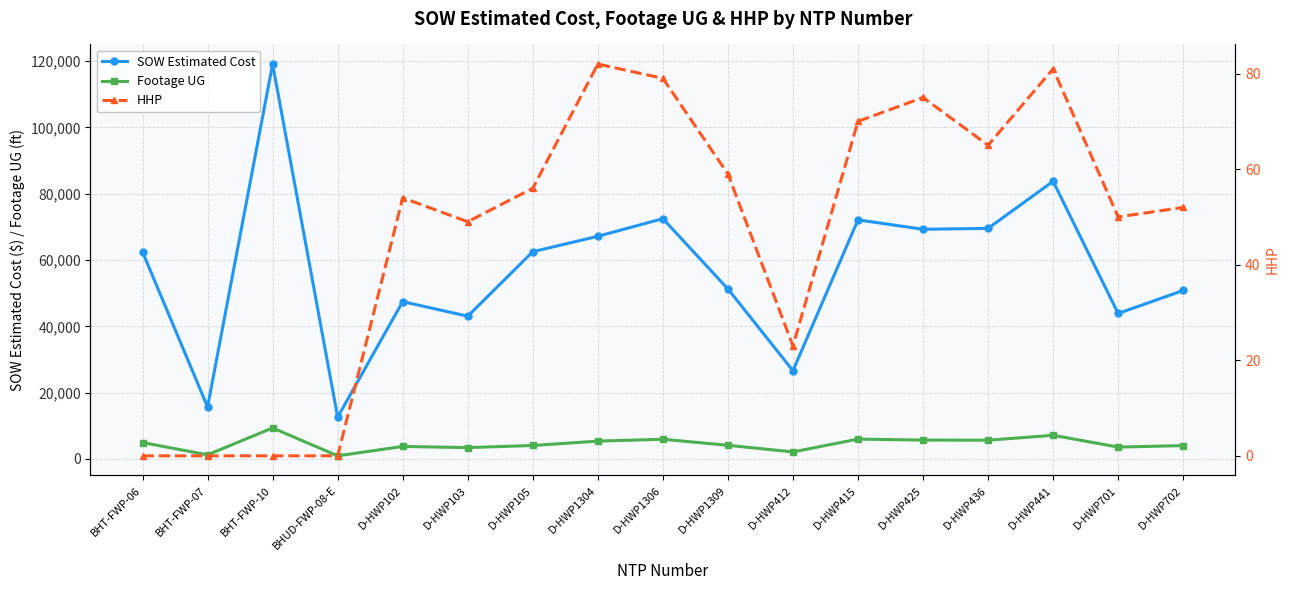

What is the sum of the Footage UG values at D-HWP1309 and D-HWP102?

7897.0